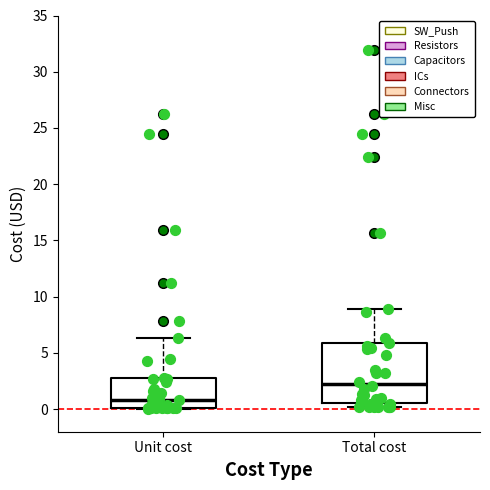

Reading left to right, read every box against the y-axis: the position of its median line, the range the box covers, and the ends of its whiskers. The values are not printed on the chart, so give them approximately, as read against the axis.

Unit cost: median 1.0, box 0.0 to 3.0, whiskers 0.0 to 6.5
Total cost: median 2.0, box 0.5 to 6.0, whiskers 0.0 to 9.0